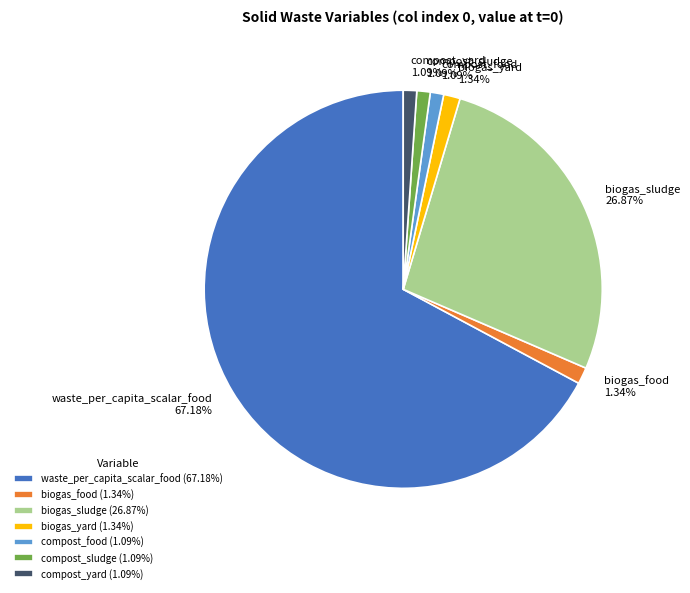

Is biogas_sludge the majority of the pie?

No